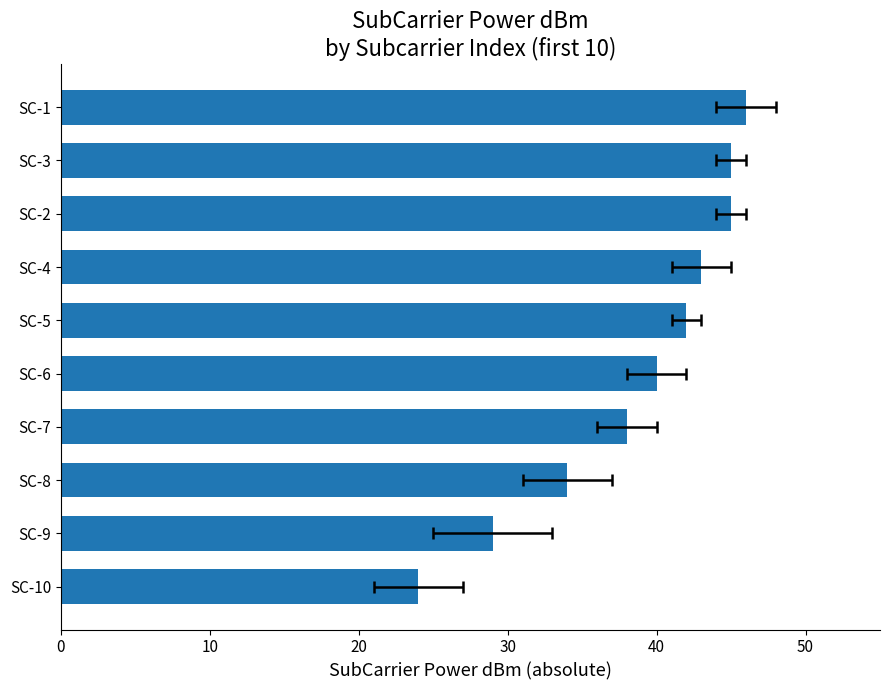

What is the change in value from SC-7 to SC-4?

+5